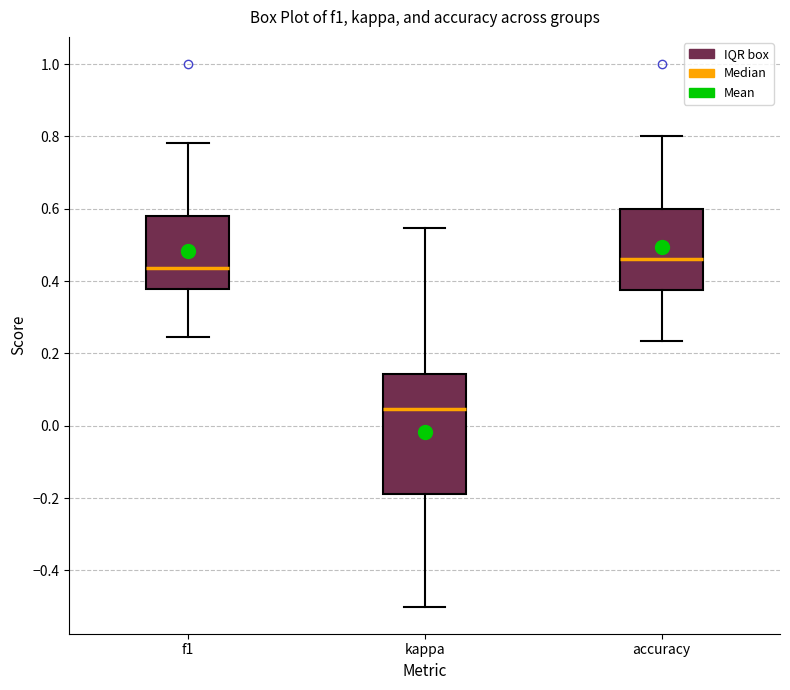

Reading left to right, read every box against the y-axis: the position of its median line, the range the box covers, and the ends of its whiskers. The values are not printed on the chart, so give them approximately, as read against the axis.

f1: median 0.44, box 0.38 to 0.58, whiskers 0.24 to 0.78
kappa: median 0.04, box -0.18 to 0.14, whiskers -0.50 to 0.54
accuracy: median 0.46, box 0.38 to 0.60, whiskers 0.24 to 0.80